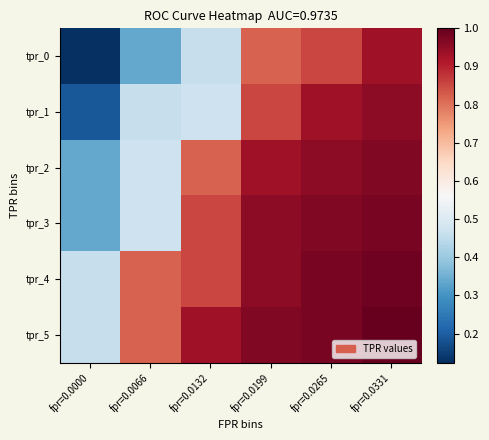

Which category has the lowest value across all series?

fpr=0.0000